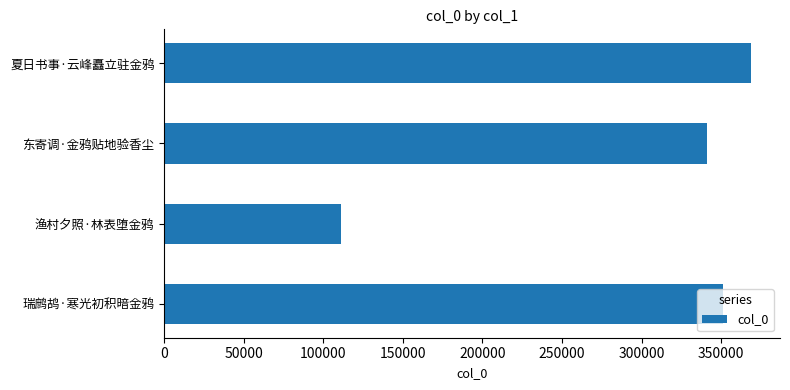

At which category does the chart reach its peak across all series?

夏日书事·云峰矗立驻金鸦